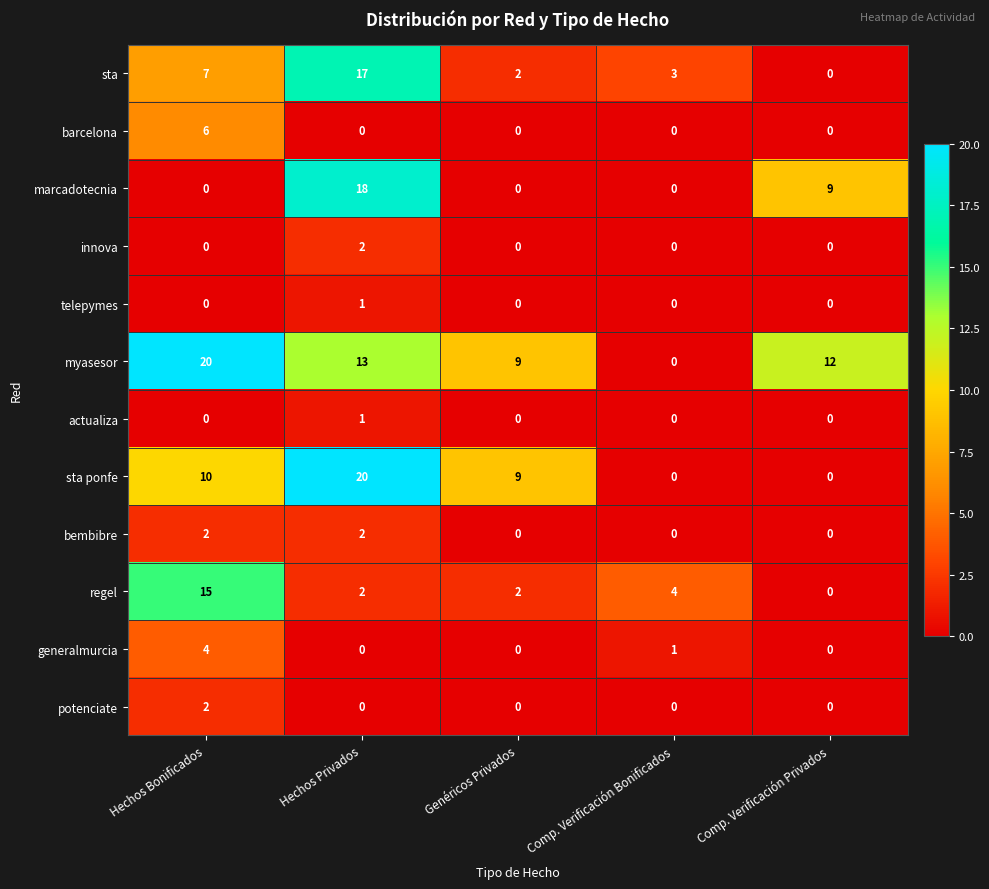

True or false: bembibre has a value of 3 at Hechos Bonificados.

False